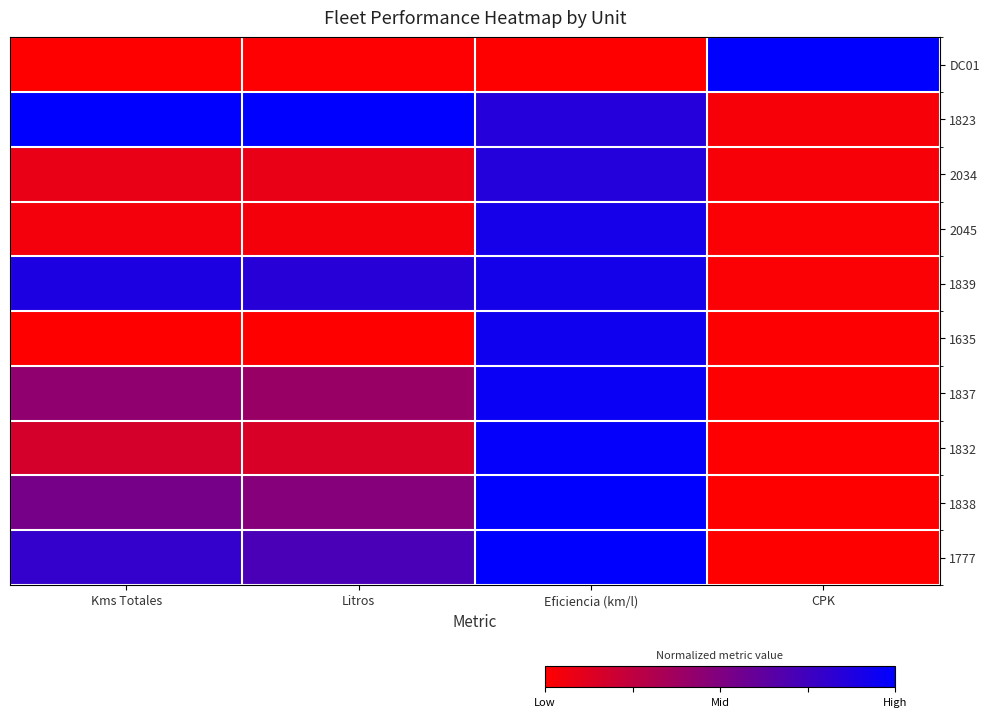

Reading left to right, extract all data points from this chart.

DC01: Kms Totales=0.0	Litros=0.0	Eficiencia (km/l)=0.0	CPK=1.0
1823: Kms Totales=1.0	Litros=1.0	Eficiencia (km/l)=0.9	CPK=0.0
2034: Kms Totales=0.1	Litros=0.1	Eficiencia (km/l)=0.9	CPK=0.0
2045: Kms Totales=0.0	Litros=0.0	Eficiencia (km/l)=0.9	CPK=0.0
1839: Kms Totales=0.9	Litros=0.8	Eficiencia (km/l)=0.9	CPK=0.0
1635: Kms Totales=0.0	Litros=0.0	Eficiencia (km/l)=0.9	CPK=0.0
1837: Kms Totales=0.4	Litros=0.4	Eficiencia (km/l)=1.0	CPK=0.0
1832: Kms Totales=0.2	Litros=0.2	Eficiencia (km/l)=1.0	CPK=0.0
1838: Kms Totales=0.5	Litros=0.5	Eficiencia (km/l)=1.0	CPK=0.0
1777: Kms Totales=0.8	Litros=0.7	Eficiencia (km/l)=1.0	CPK=0.0